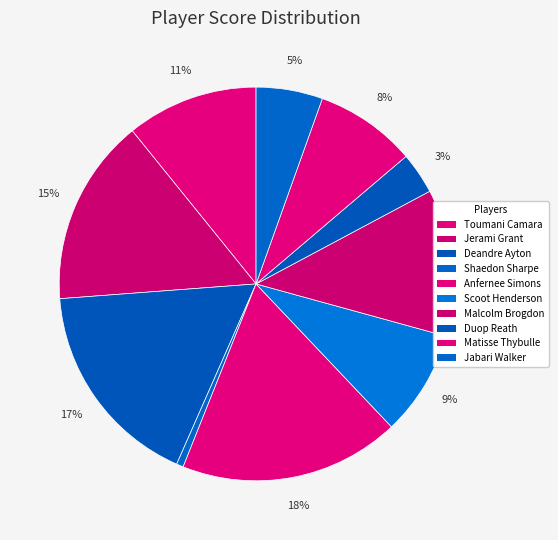

Which has a higher value, Shaedon Sharpe or Toumani Camara?

Toumani Camara